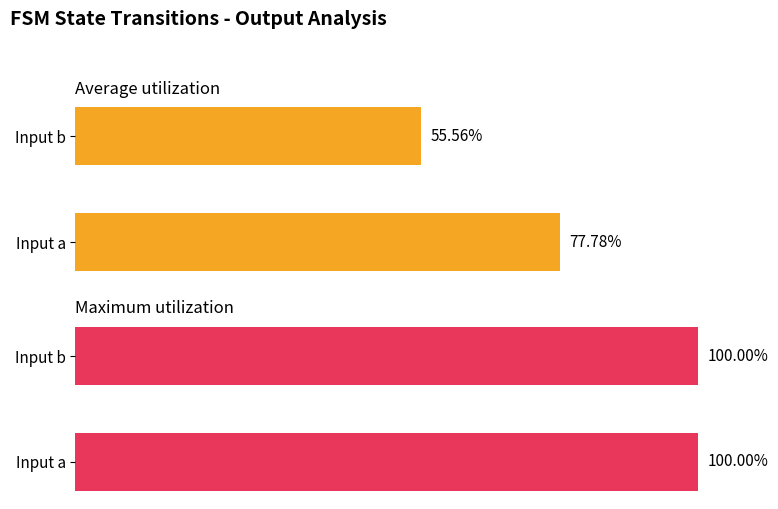

True or false: Average utilization has a value of 55.6 at Input b.

True